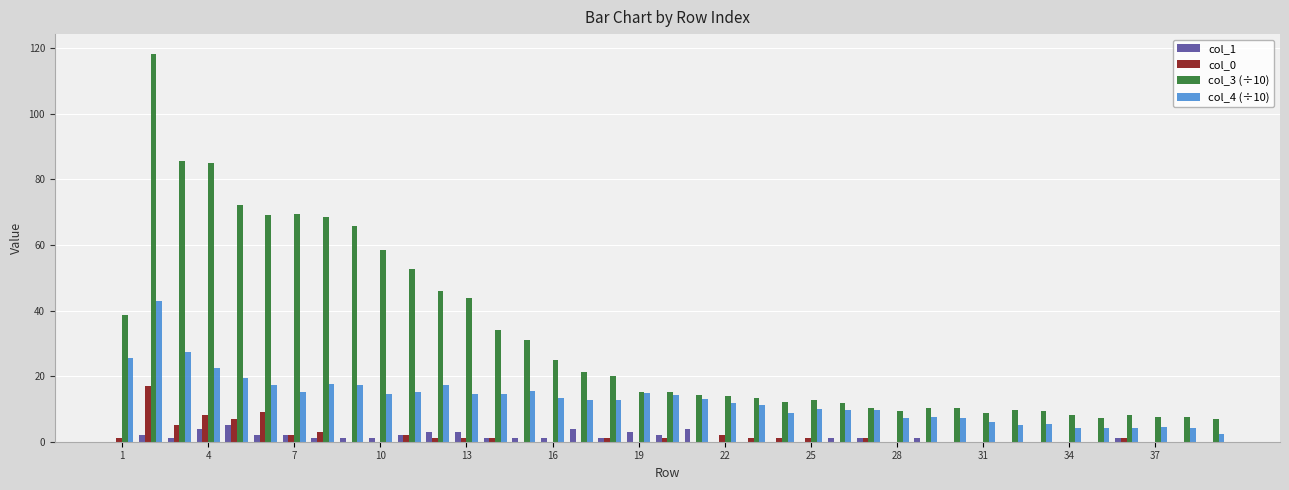

Which series has the largest total across all categories?

col_3 (÷10)